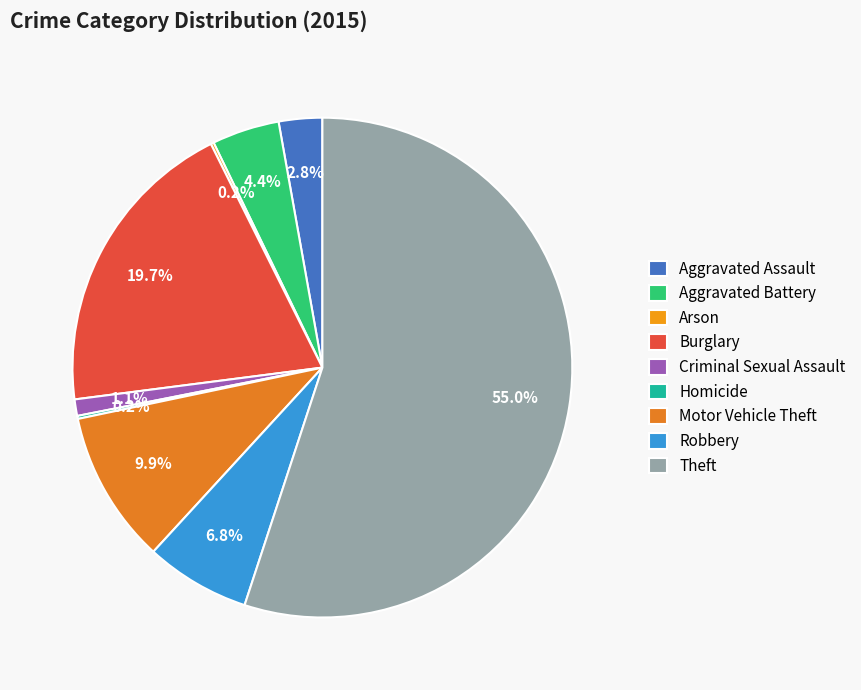

Which category has the smallest portion of the pie?

Arson